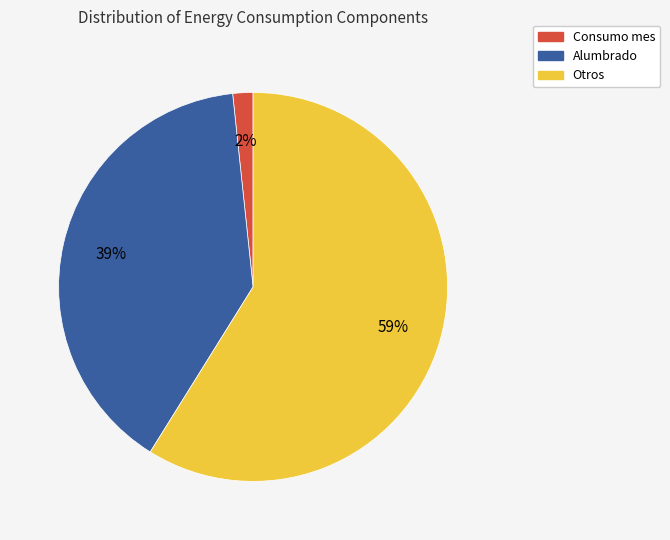

Is there a majority slice in this chart?

Yes